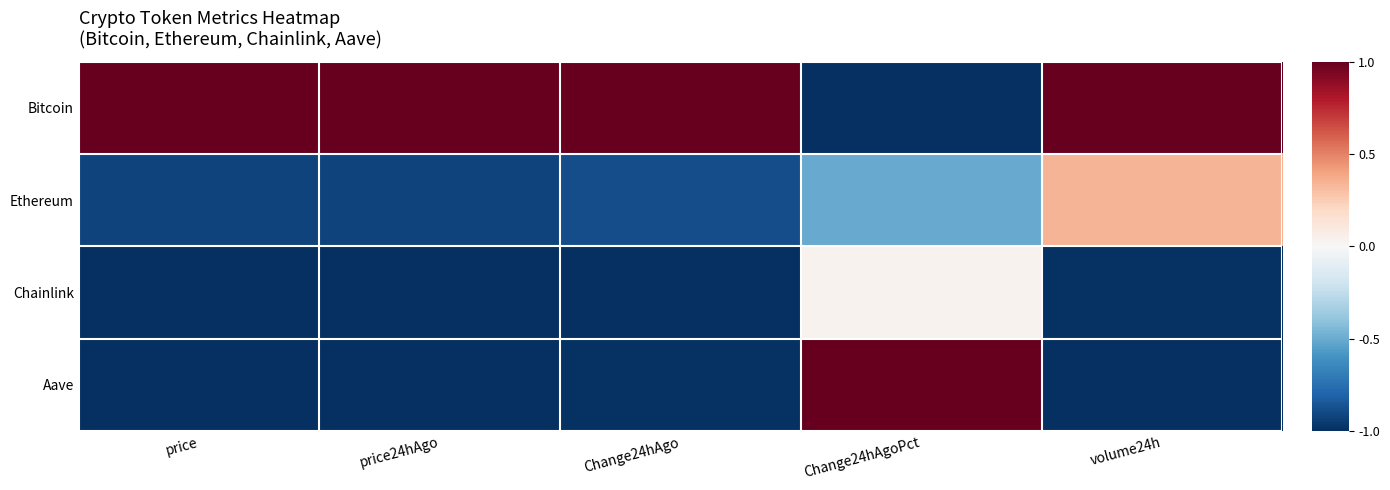

Which has a higher value, volume24h or Change24hAgo?

volume24h